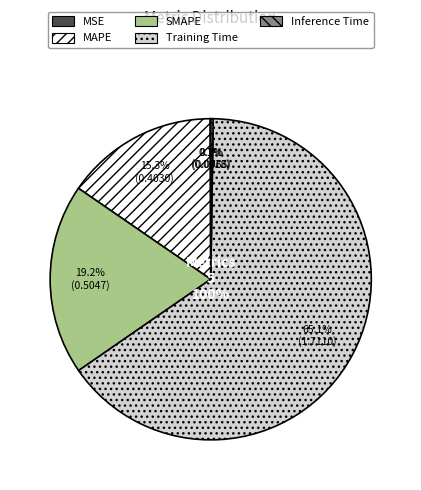

Which slice is the largest?

Training Time